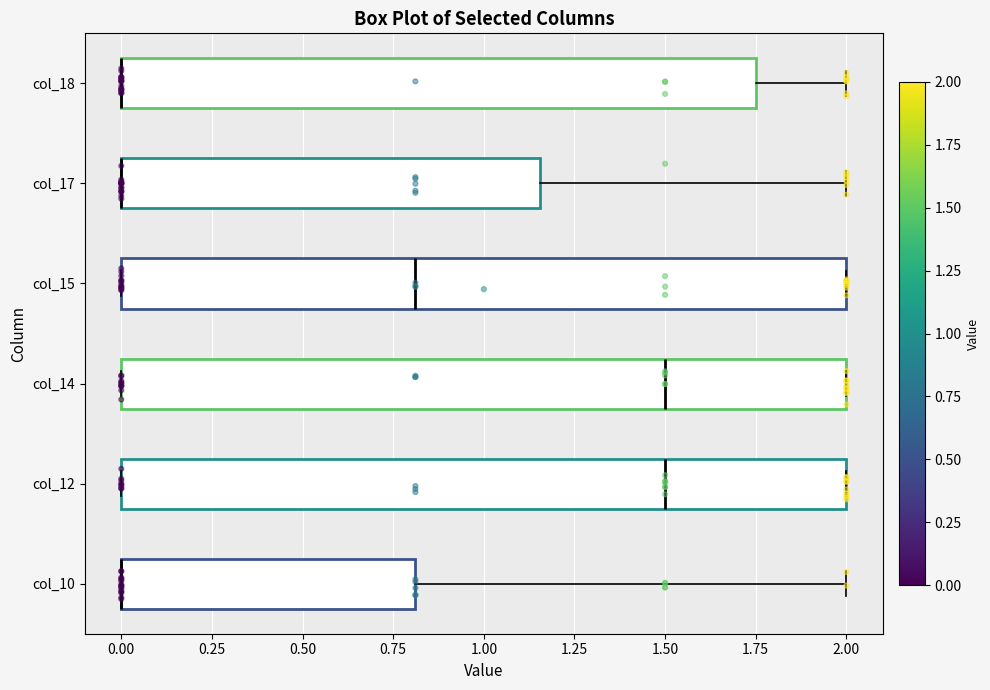

Where does the right whisker of the box for col_10 end on the x-axis? The values are not printed on the chart, so give them approximately, as read against the axis.

2.00